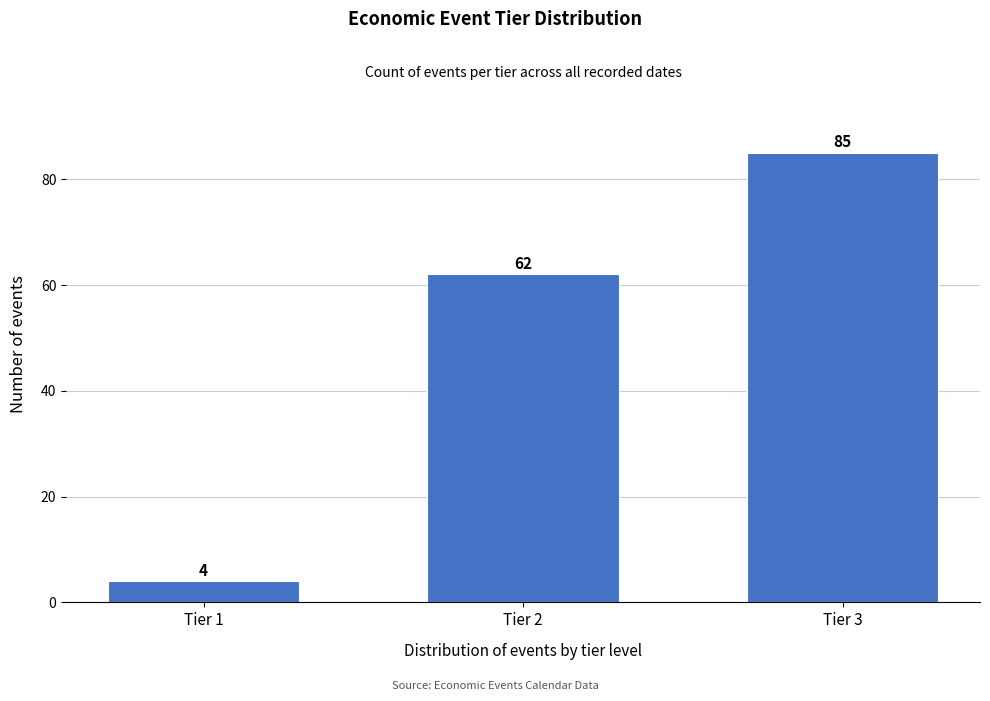

Reading left to right, transcribe all the data shown in this chart.

Tier 1=4	Tier 2=62	Tier 3=85